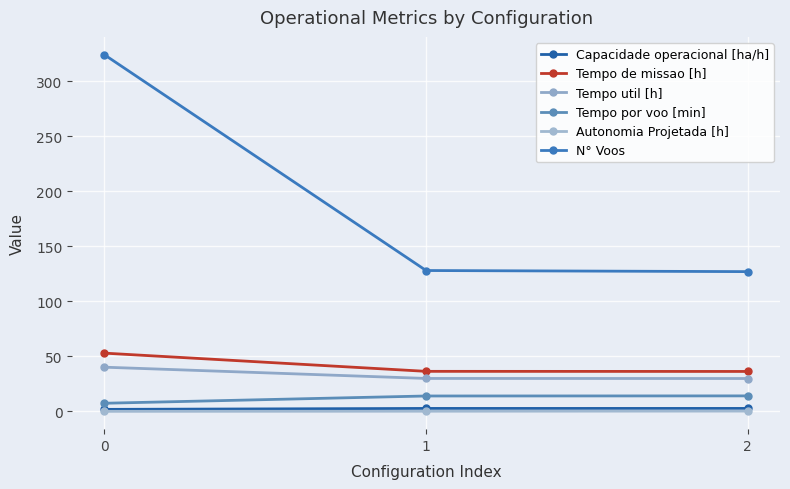

What is the total value across all series at 1?

211.4